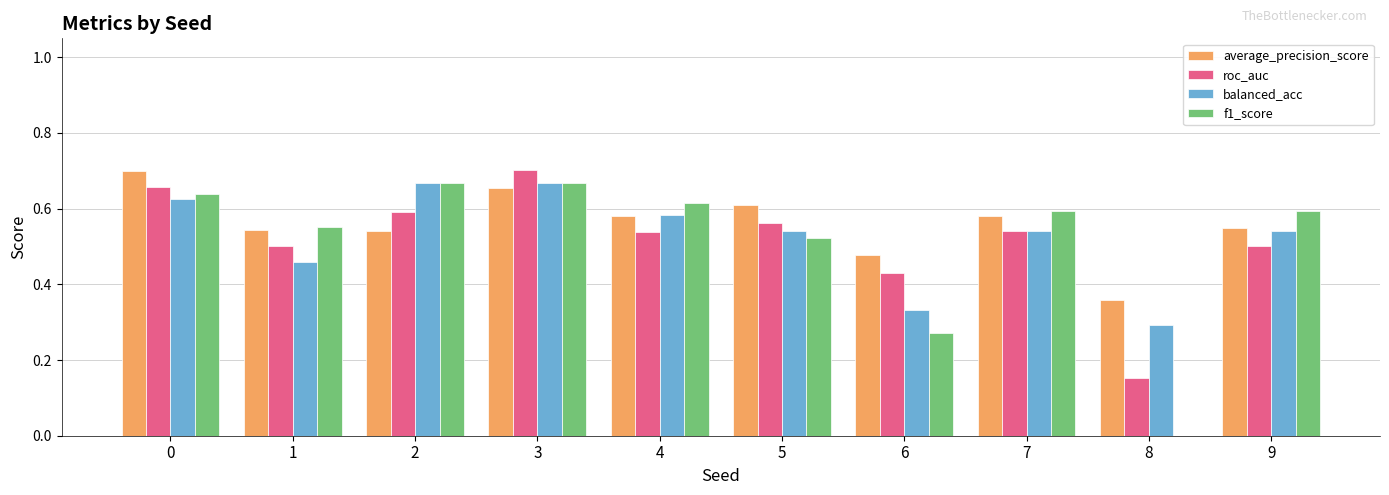

What is the sum of the f1_score values at 1 and 6?

0.8